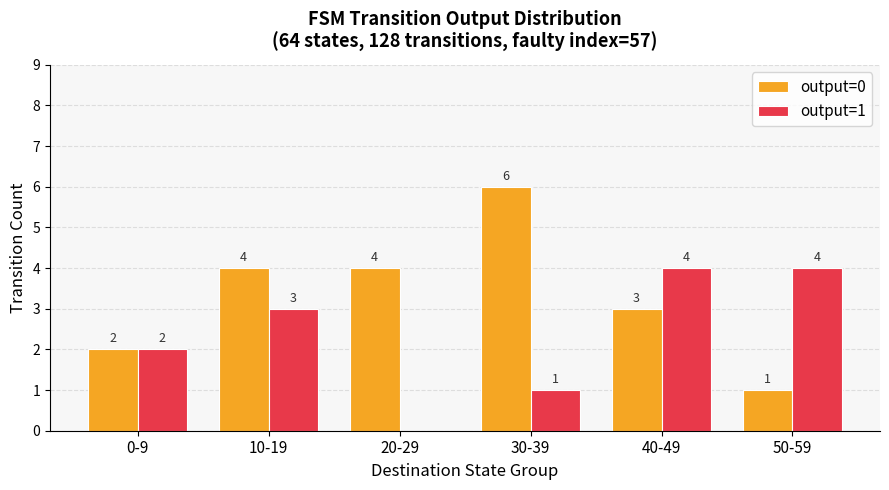

What is the spread (max minus min) of values at 20-29?

4